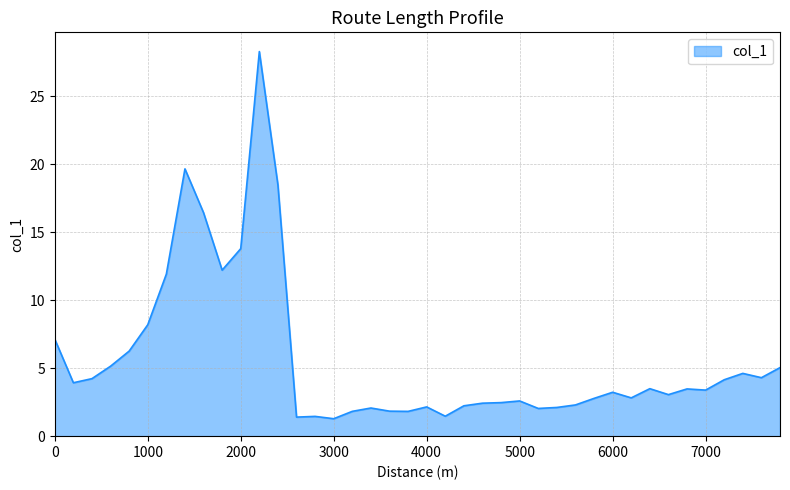

What is the greatest value displayed?

28.3